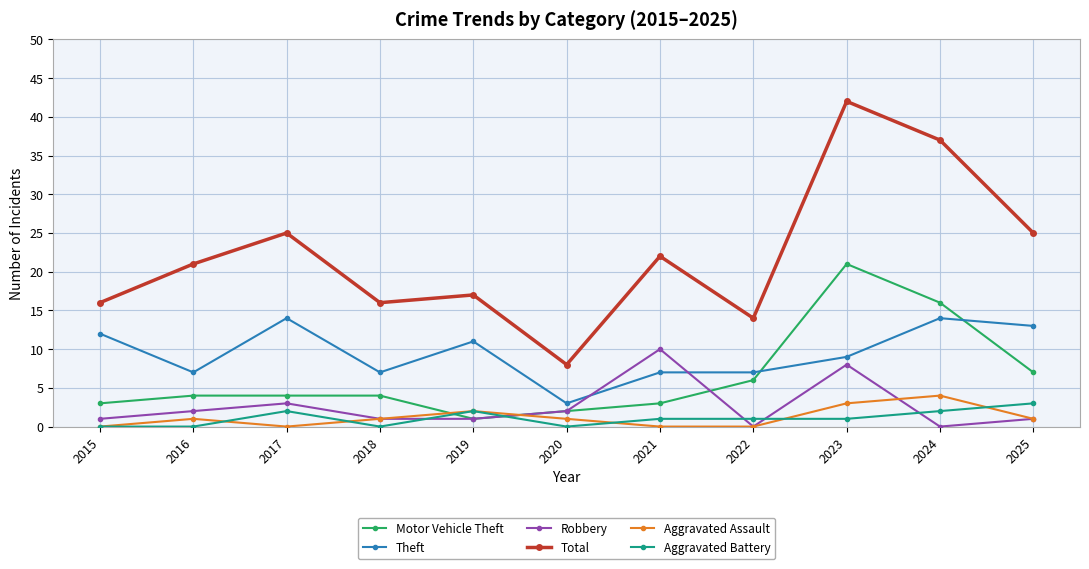

Is this an area chart (filled region under the line)?

No